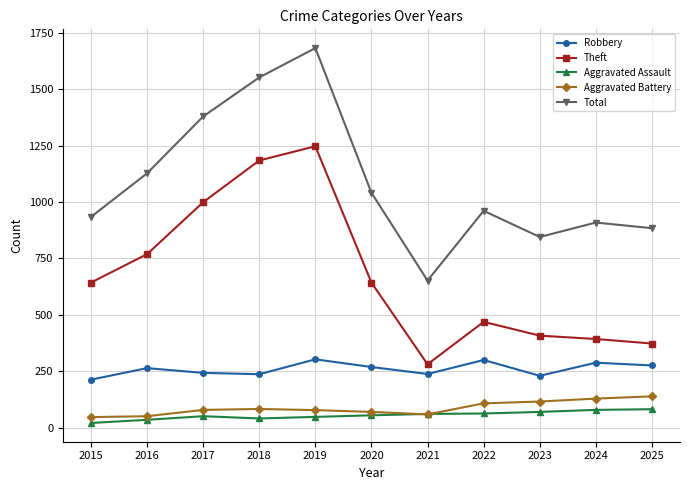

True or false: Aggravated Battery and Theft cross at least once.

False